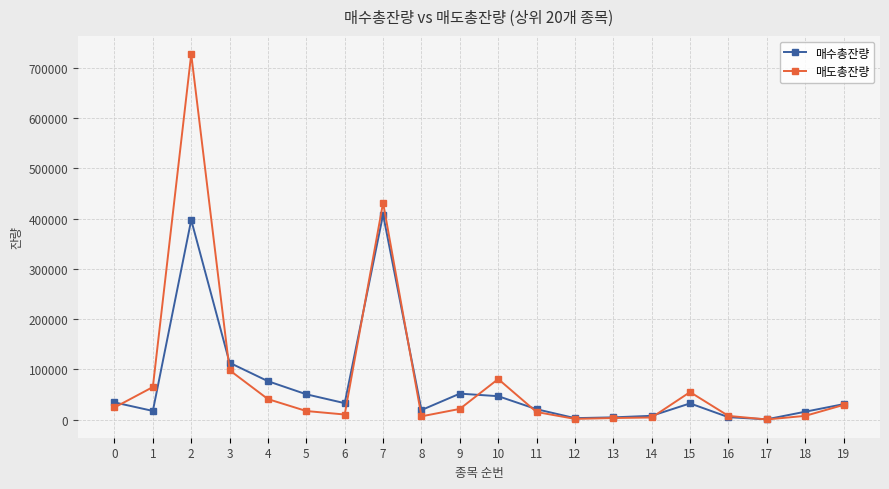

What is the difference between the maximum and minimum values in the 매수총잔량 series?

407565